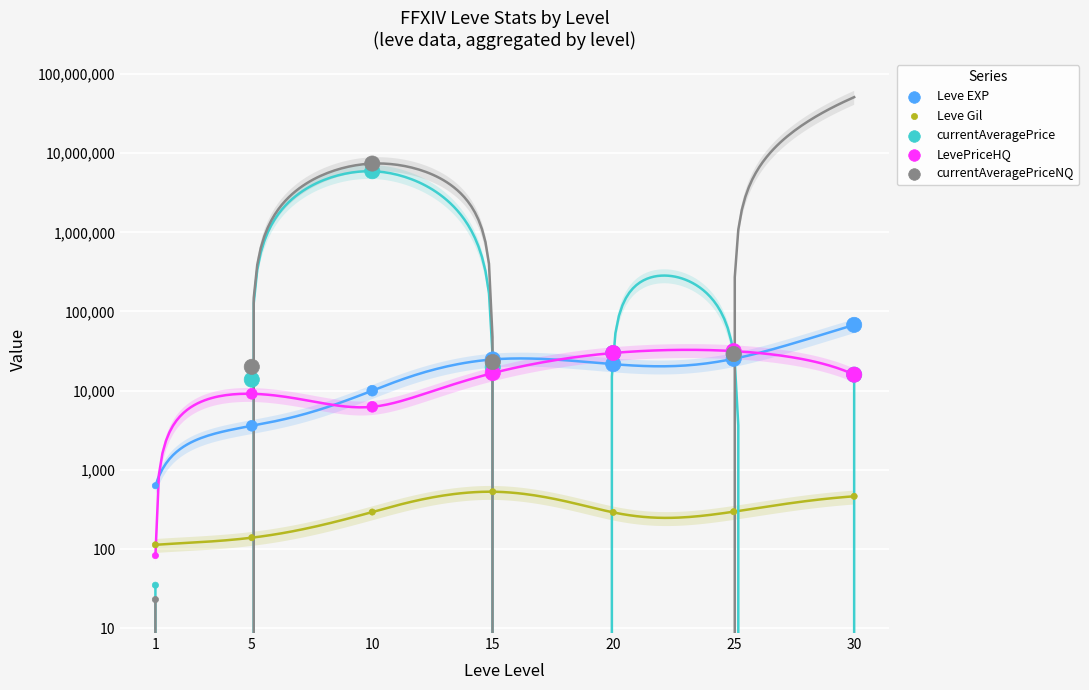

What is the total value across all series at 5?

26649.0